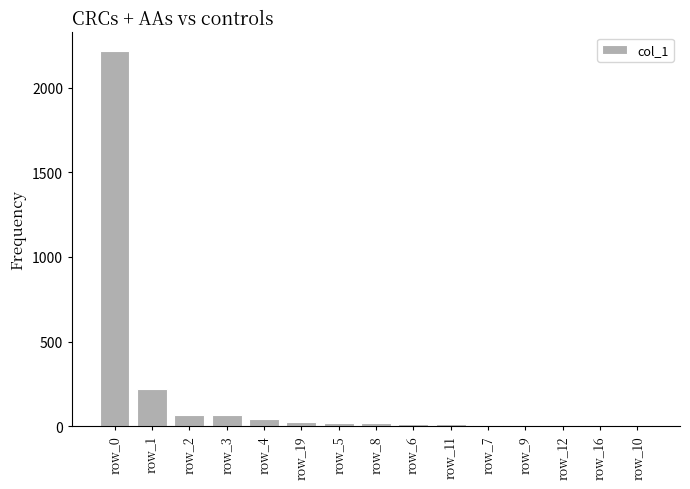

What is the sum of the values at row_5 and row_9?

30